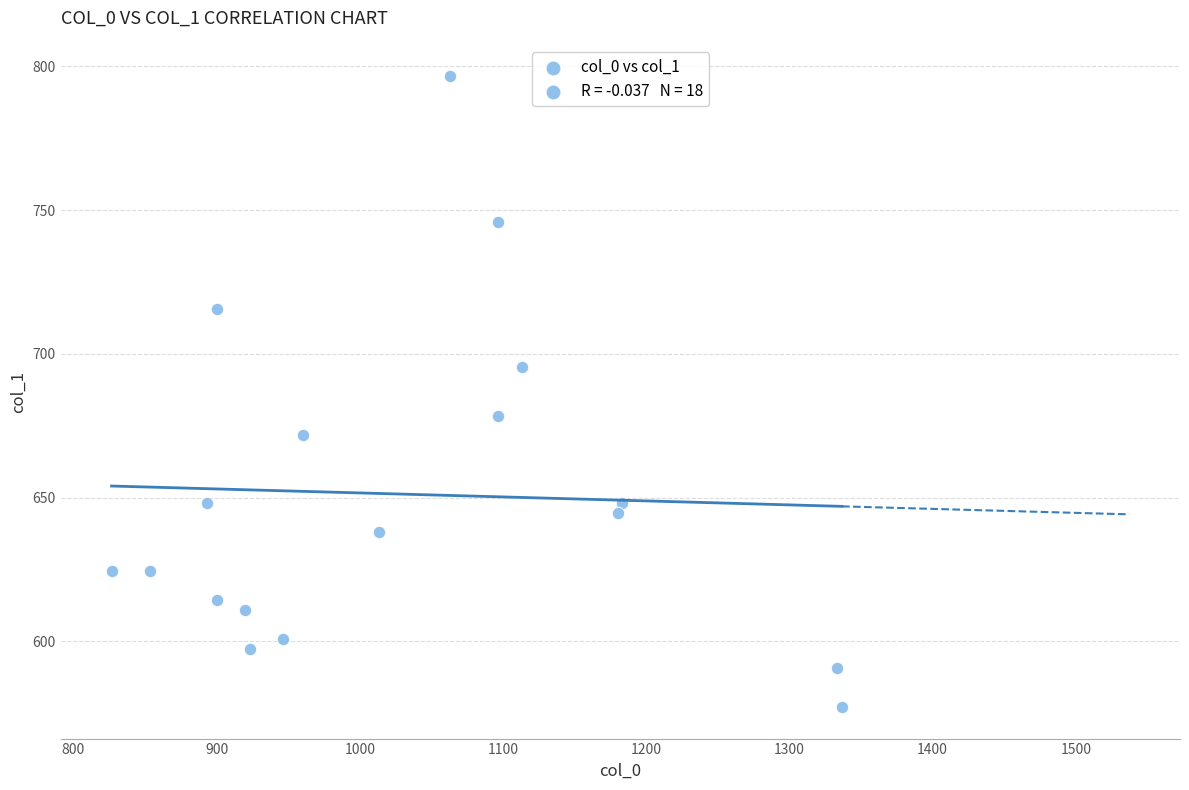

What is the range of X values (max minus min)?

510.0